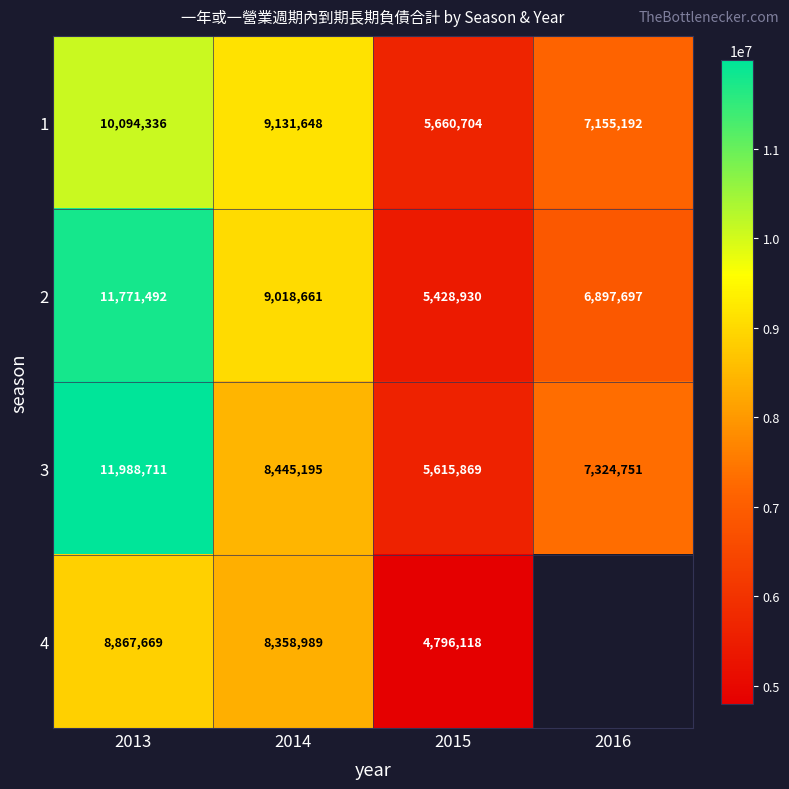

Between 2013 and 2015, which is larger?

2013